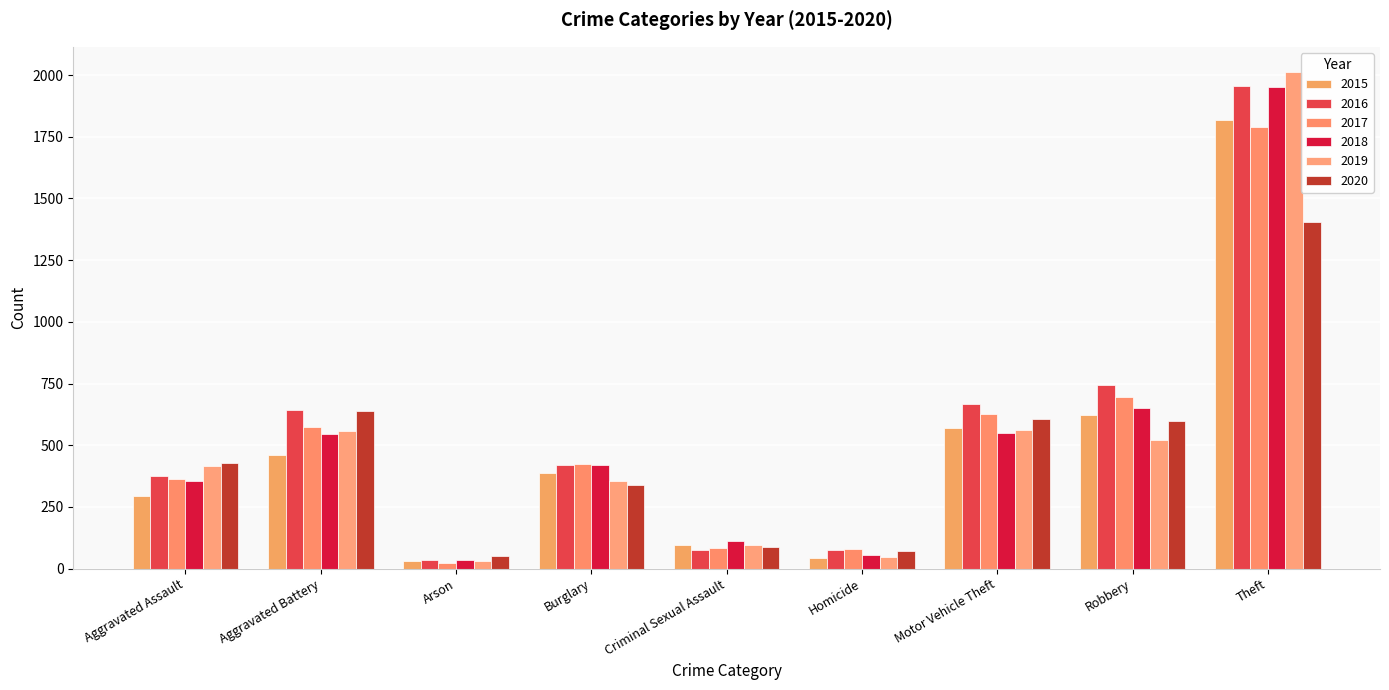

The 2016 series shows 77 at Homicide. True or false?

True